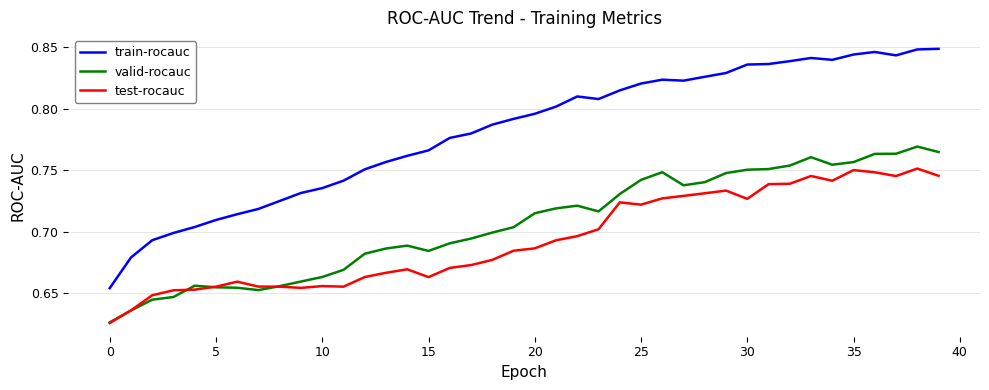

True or false: train-rocauc and valid-rocauc intersect in this chart.

False